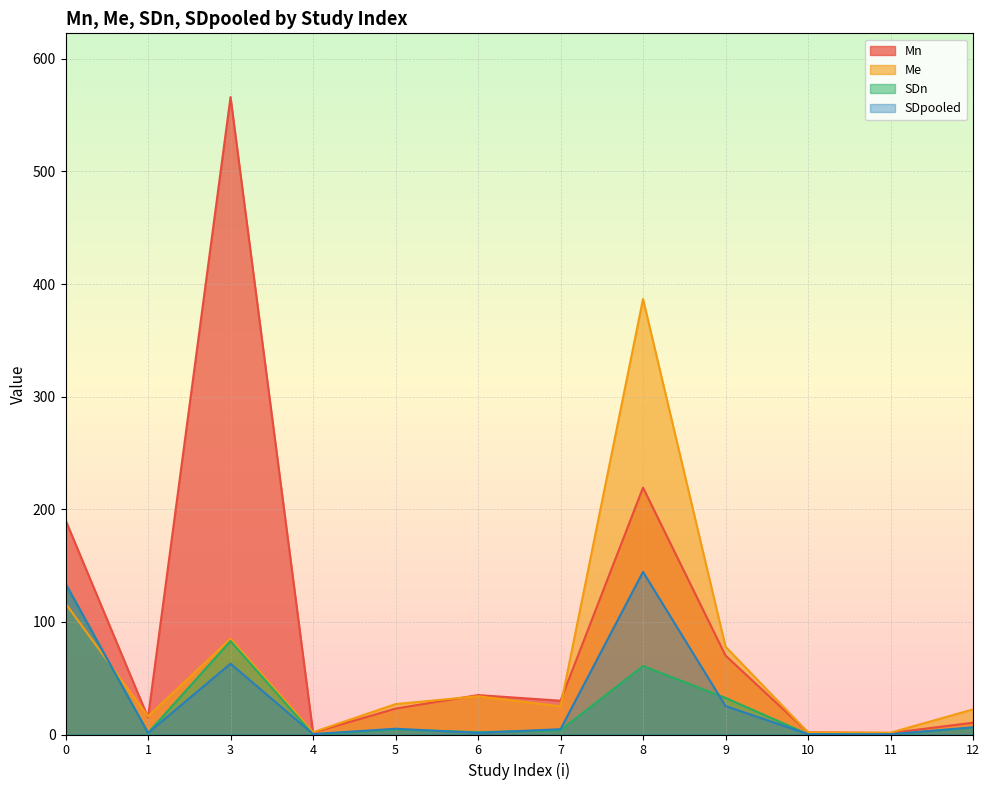

What are all the series names shown in the legend?

Mn, Me, SDn, SDpooled